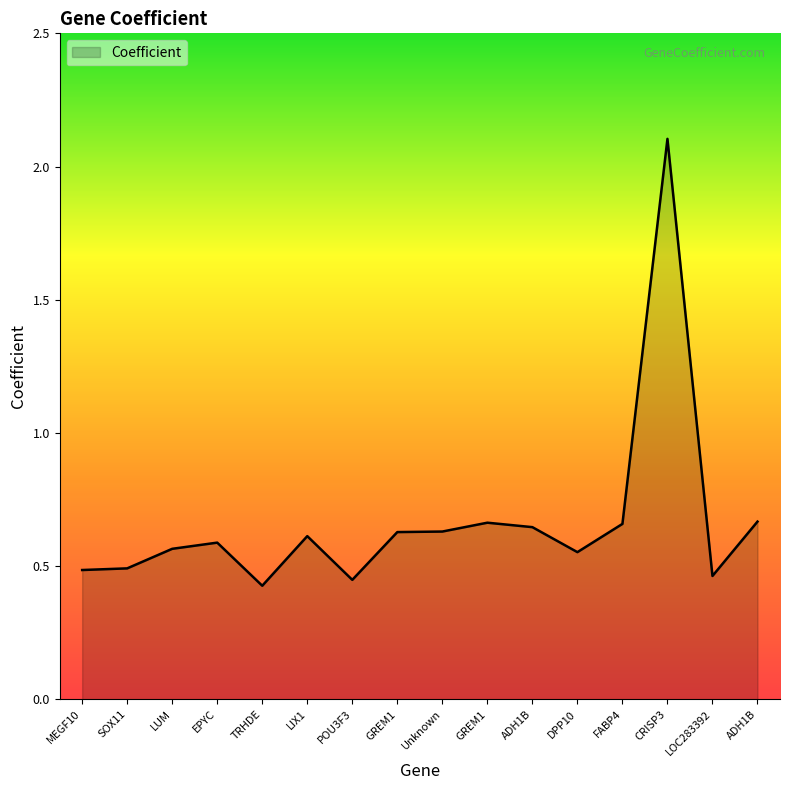

The chart shows a value of 0.2 at ADH1B. True or false?

False